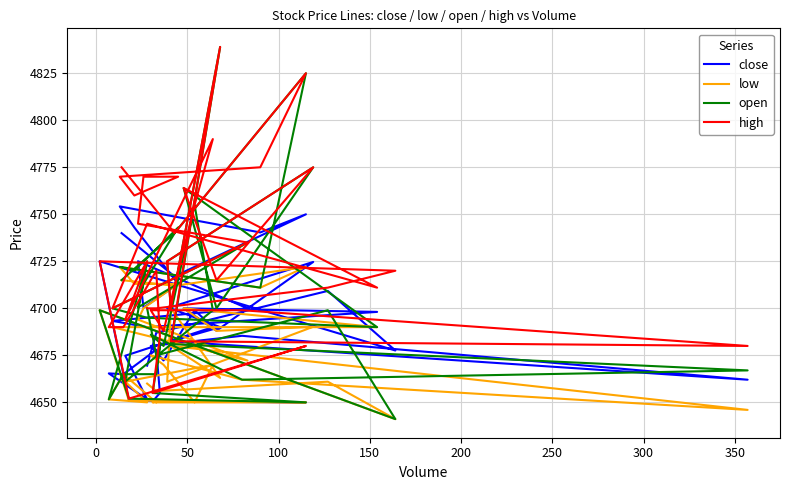

How many data points in high are above 4720?

19